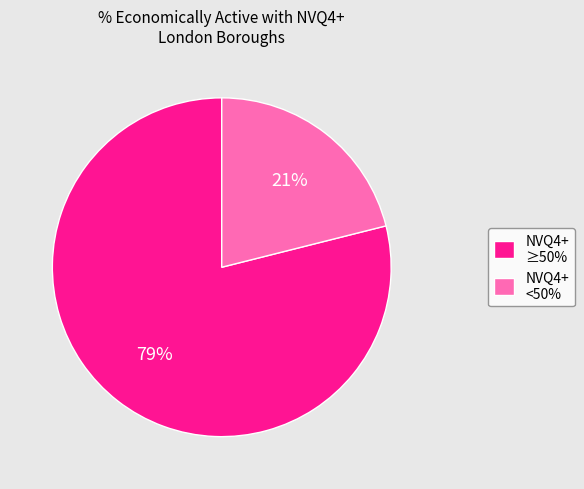

To the nearest percent, what is the difference between the largest and smallest slice percentages?

58%